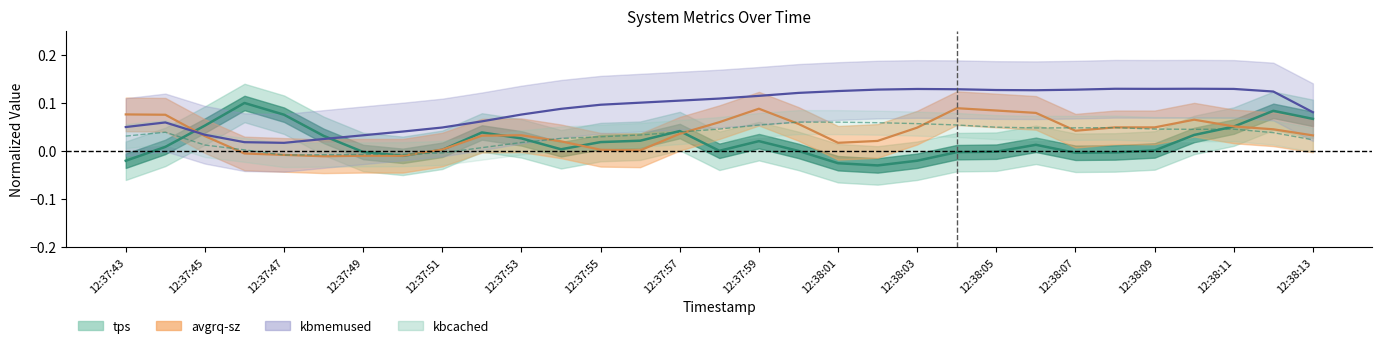

What is the sum of all kbcached values?

1.0